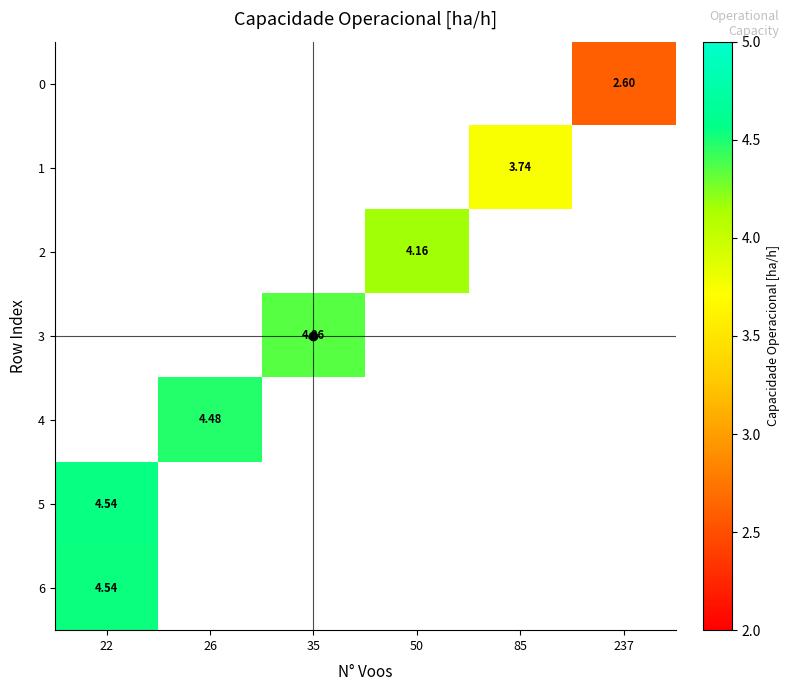

How many distinct data groups are displayed?

7